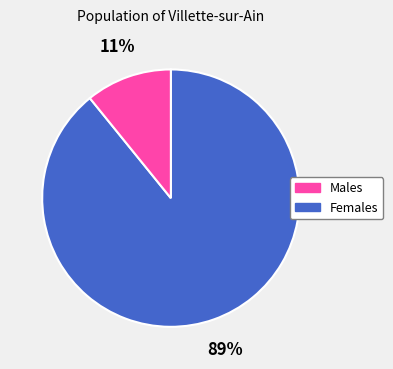

Is there a majority slice in this chart?

Yes